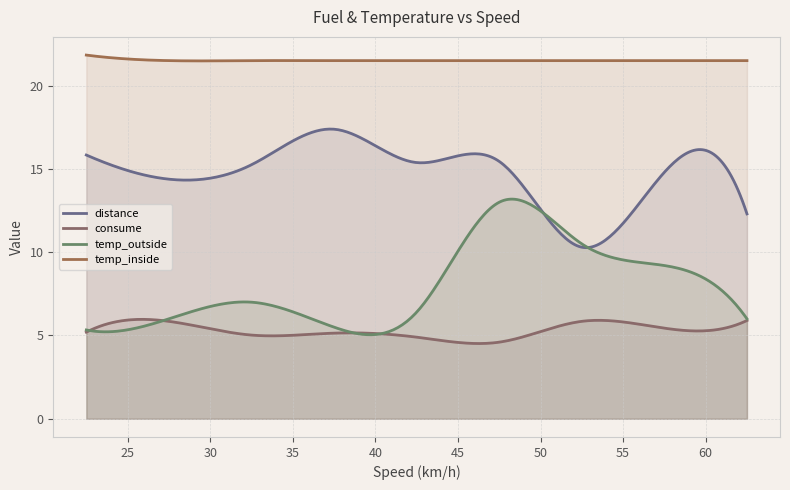

Count the number of categories in the chart.

300